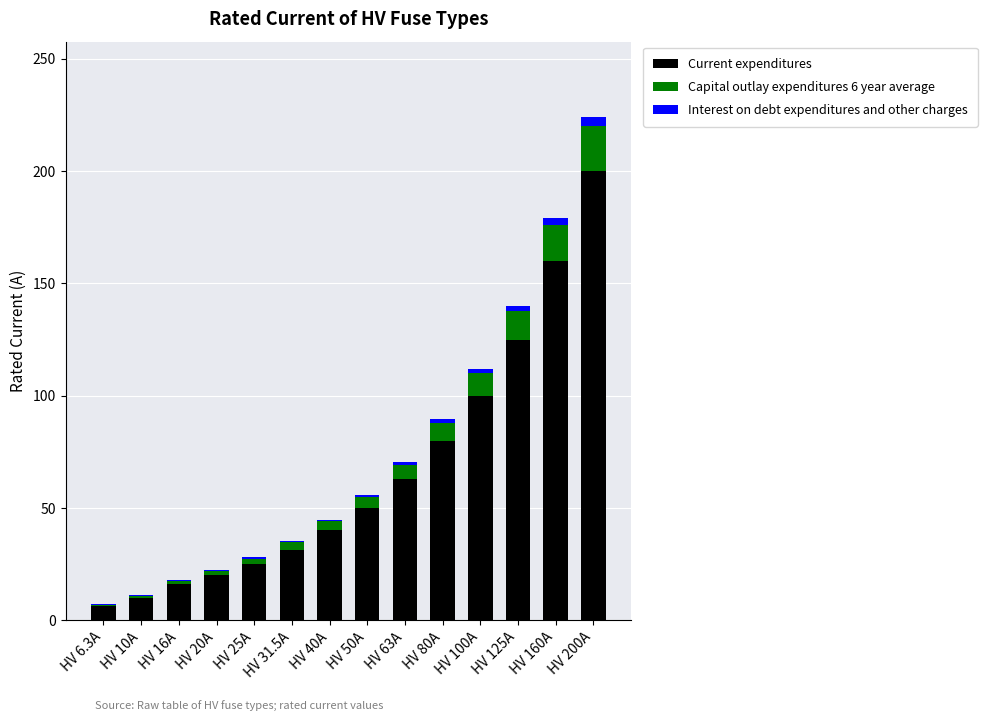

Does the chart contain stacked bars?

Yes